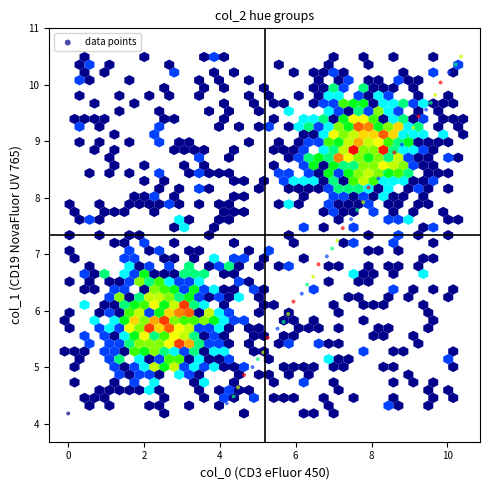

What is the range of Y values (max minus min)?

6.3